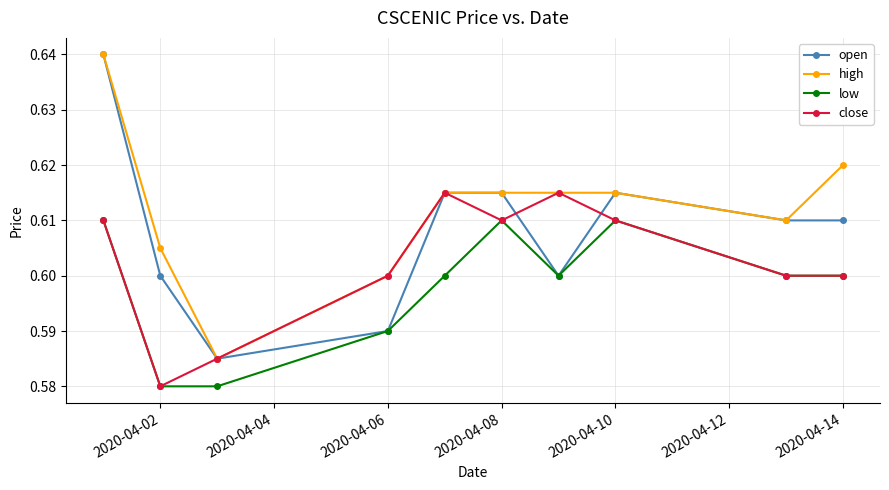

In close, how many points are higher than both neighbors (excluding endpoints)?

2